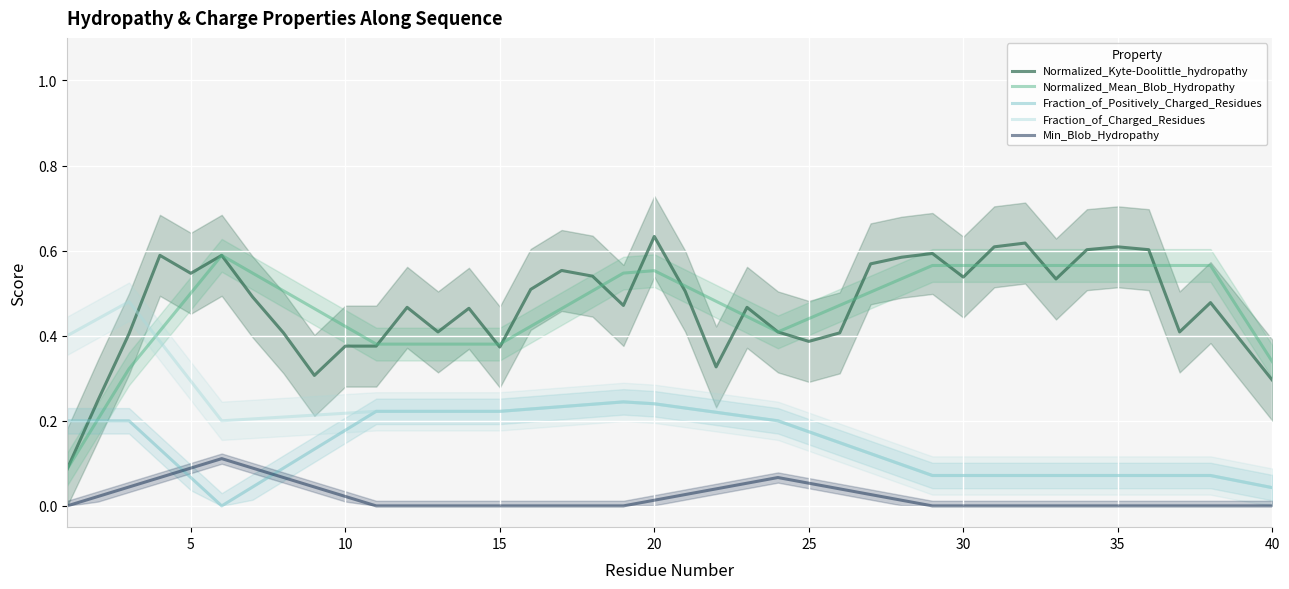

True or false: Fraction_of_Charged_Residues and Fraction_of_Positively_Charged_Residues cross at least once.

False